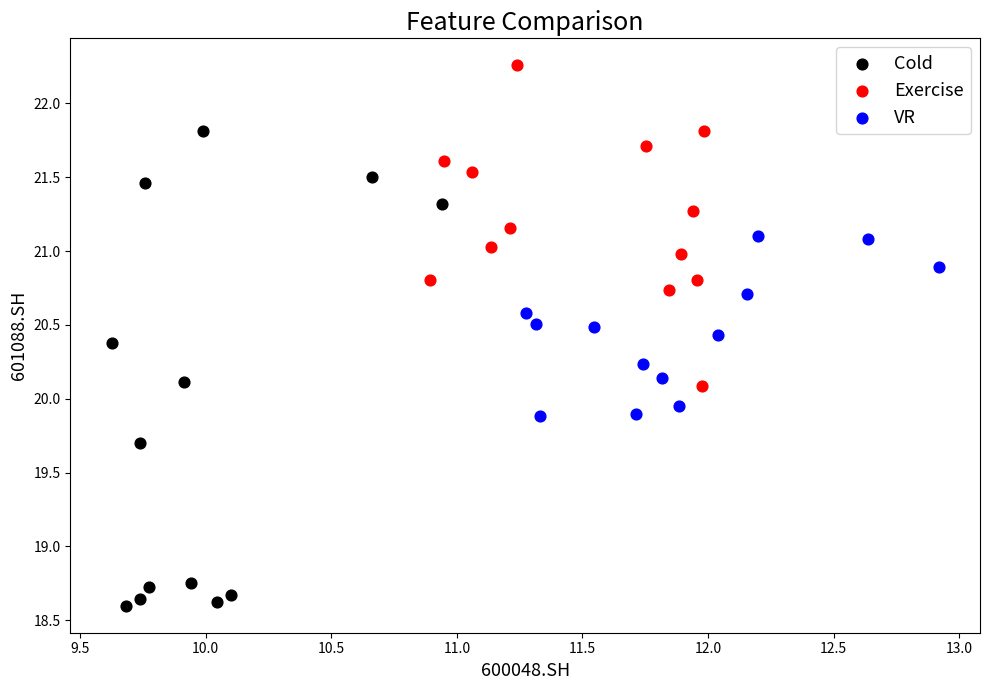

Which series has the widest spread of Y values?

Cold